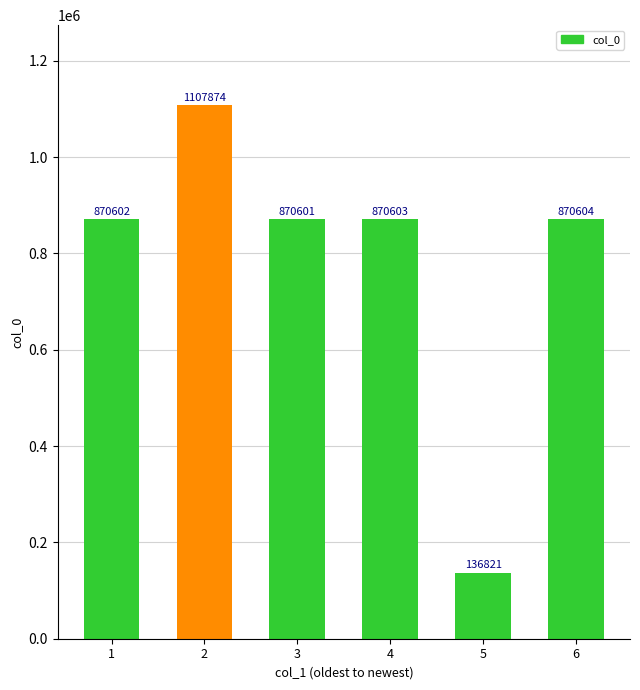

What is the difference between the maximum and minimum values?

971053